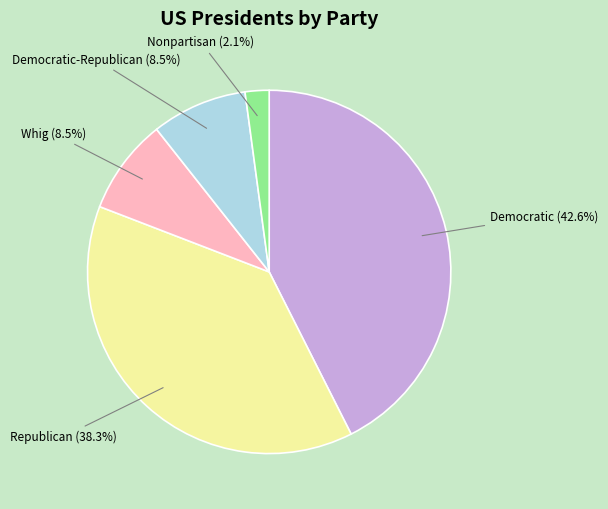

Is the sum of Democratic and Whig greater than half?

Yes